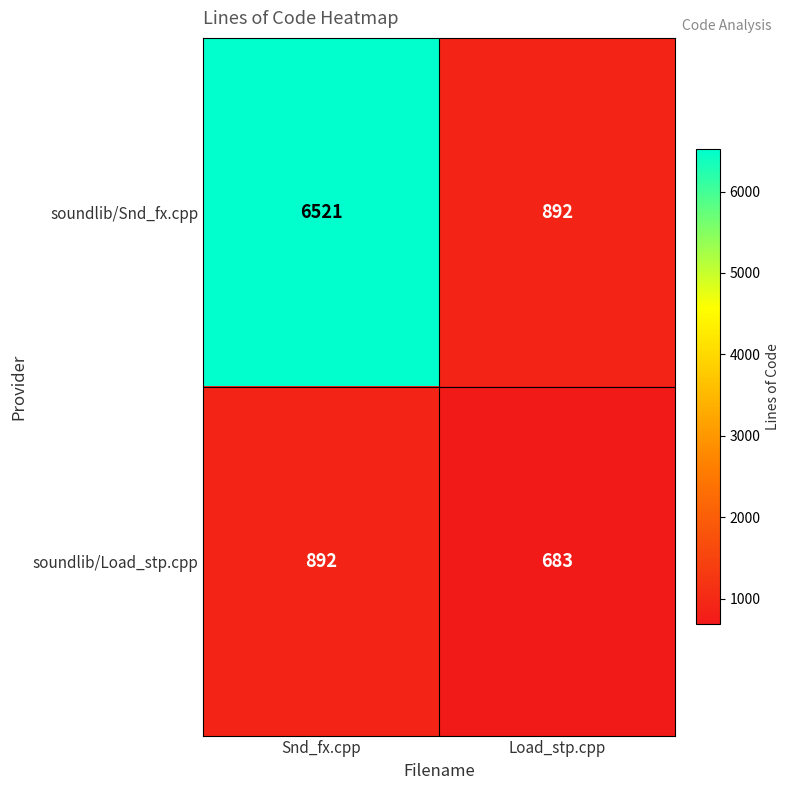

Which series changed the most between Snd_fx.cpp and Load_stp.cpp?

soundlib/Snd_fx.cpp